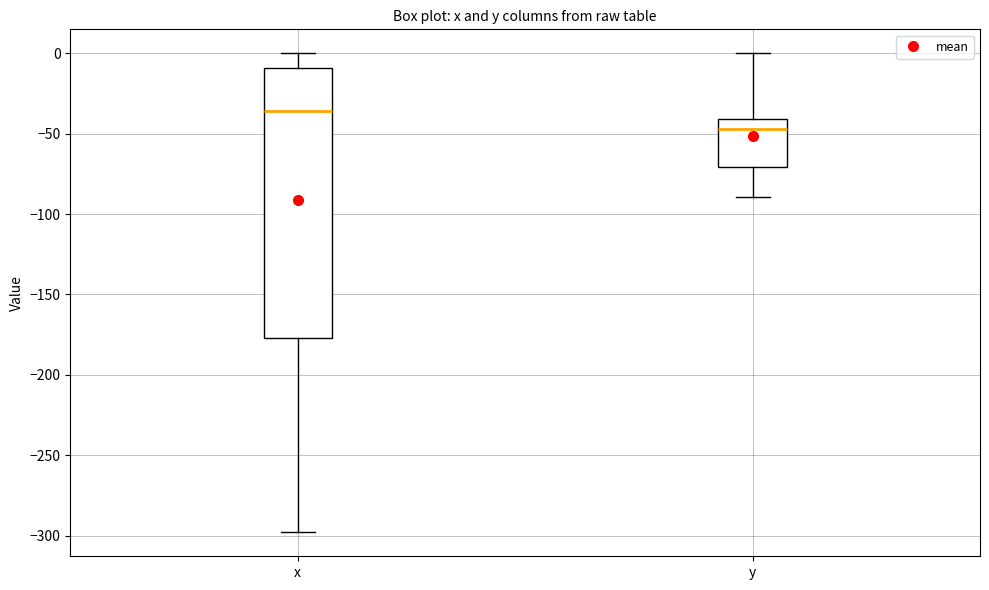

Which box has the highest median line?

x